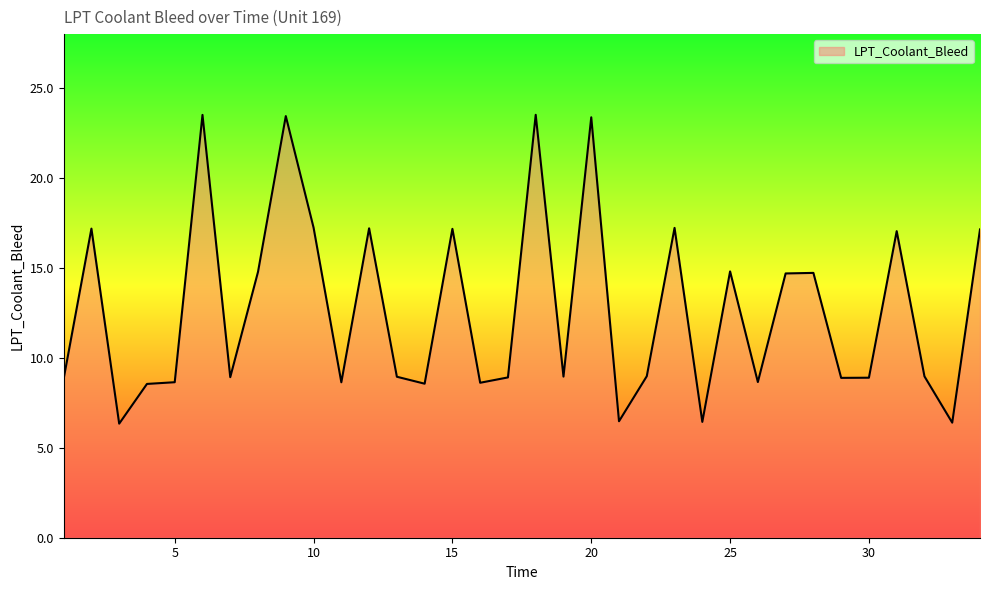

What is the greatest value displayed?

23.5